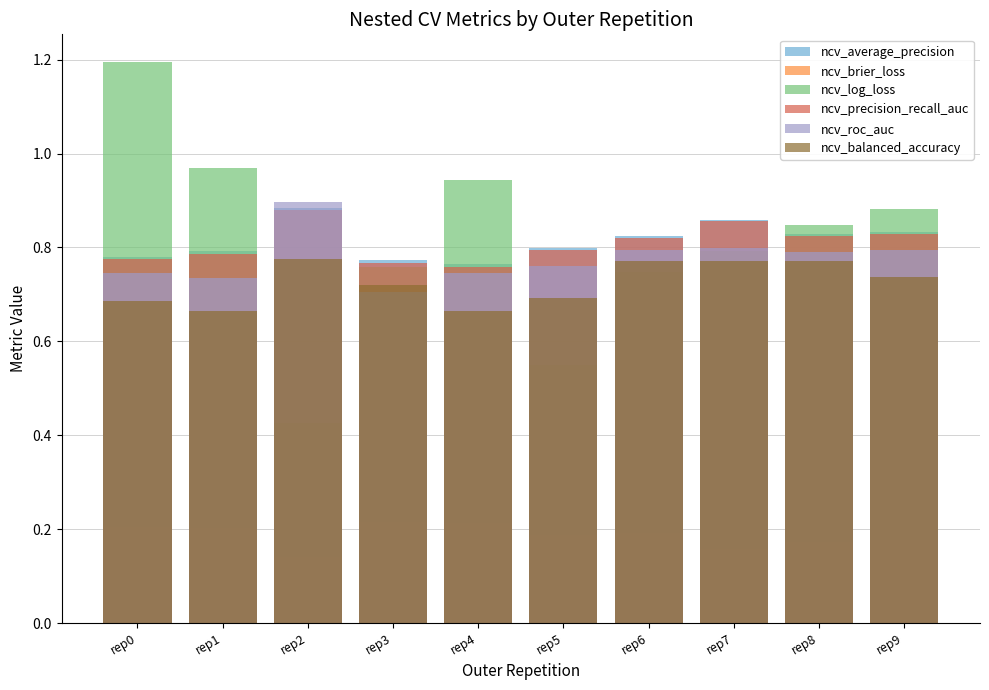

What is the difference between the maximum and minimum values in the ncv_balanced_accuracy series?

0.1